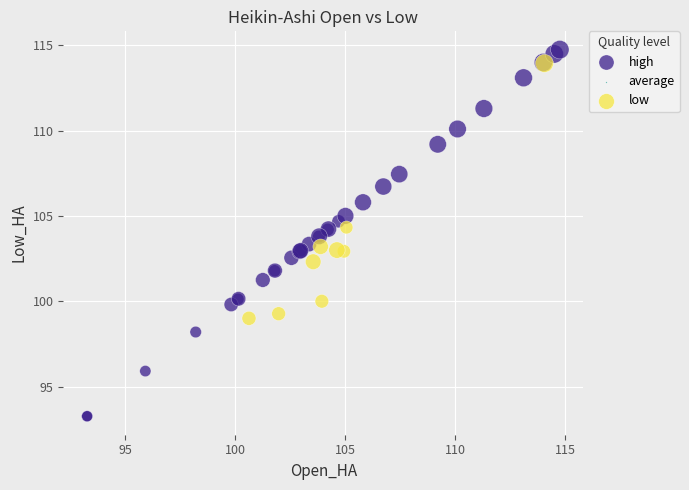

Which series has the widest spread of Y values?

high